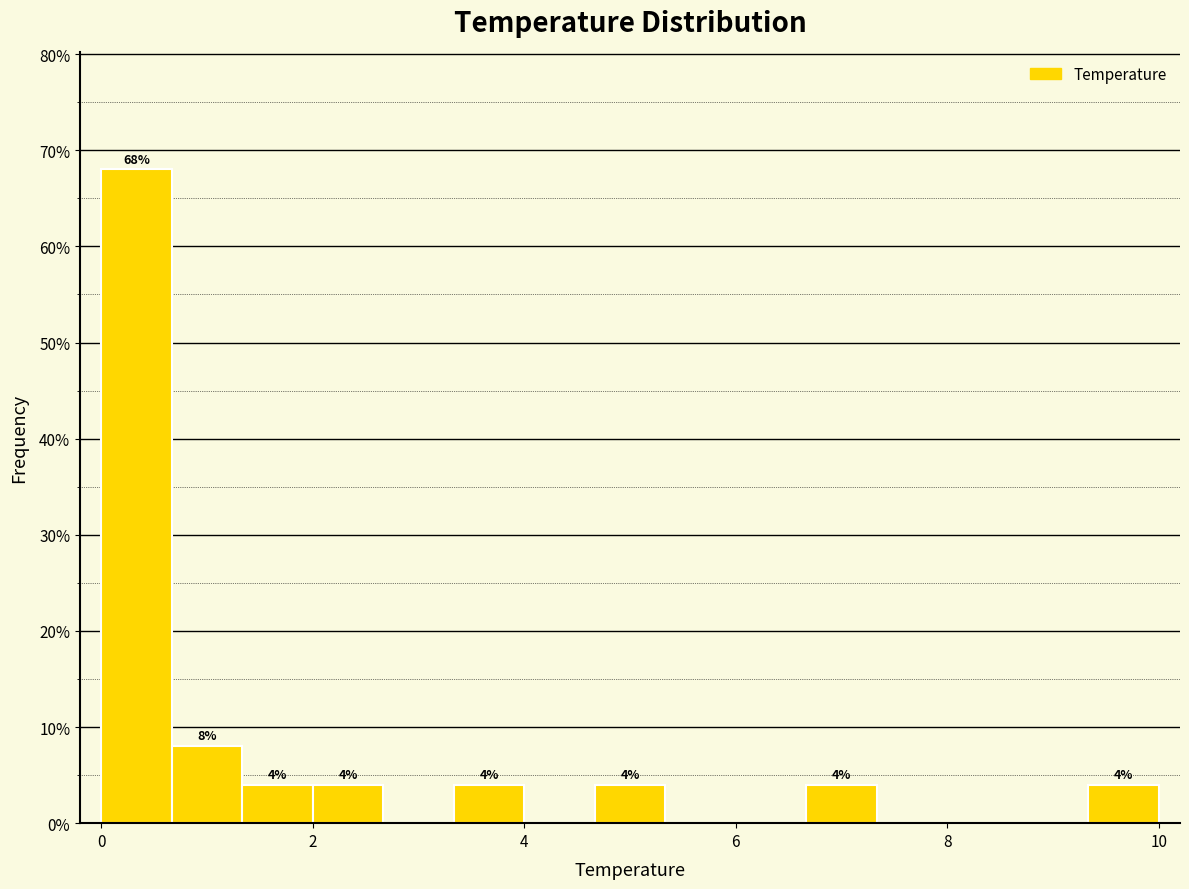

Read against the x-axis, roughly where is the centre of the tallest bar?

0.4